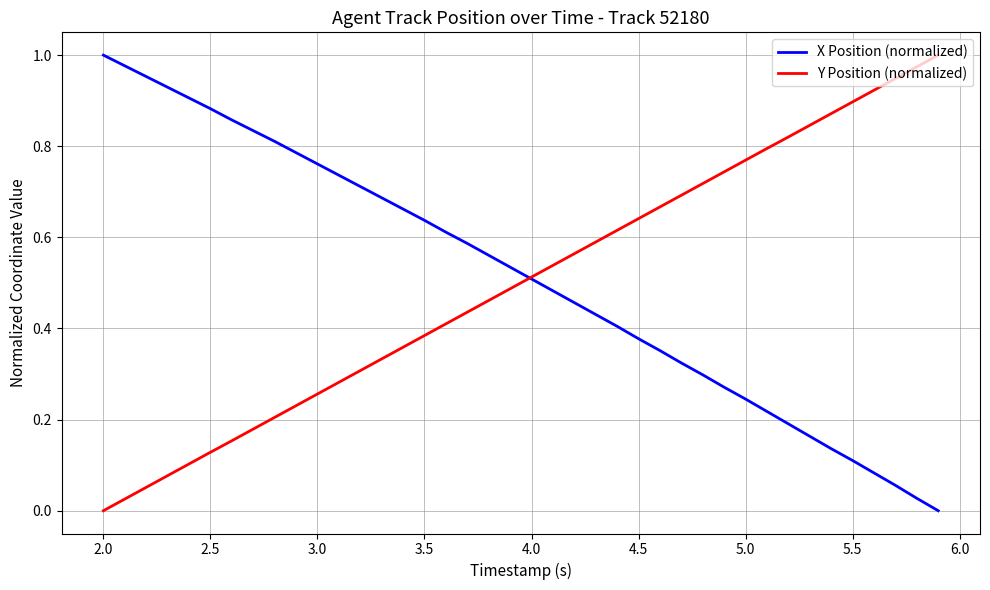

True or false: Y Position (normalized) and X Position (normalized) cross at least once.

True